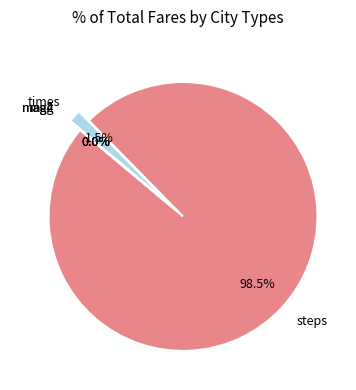

The times slice represents 2% of the pie. True or false?

True